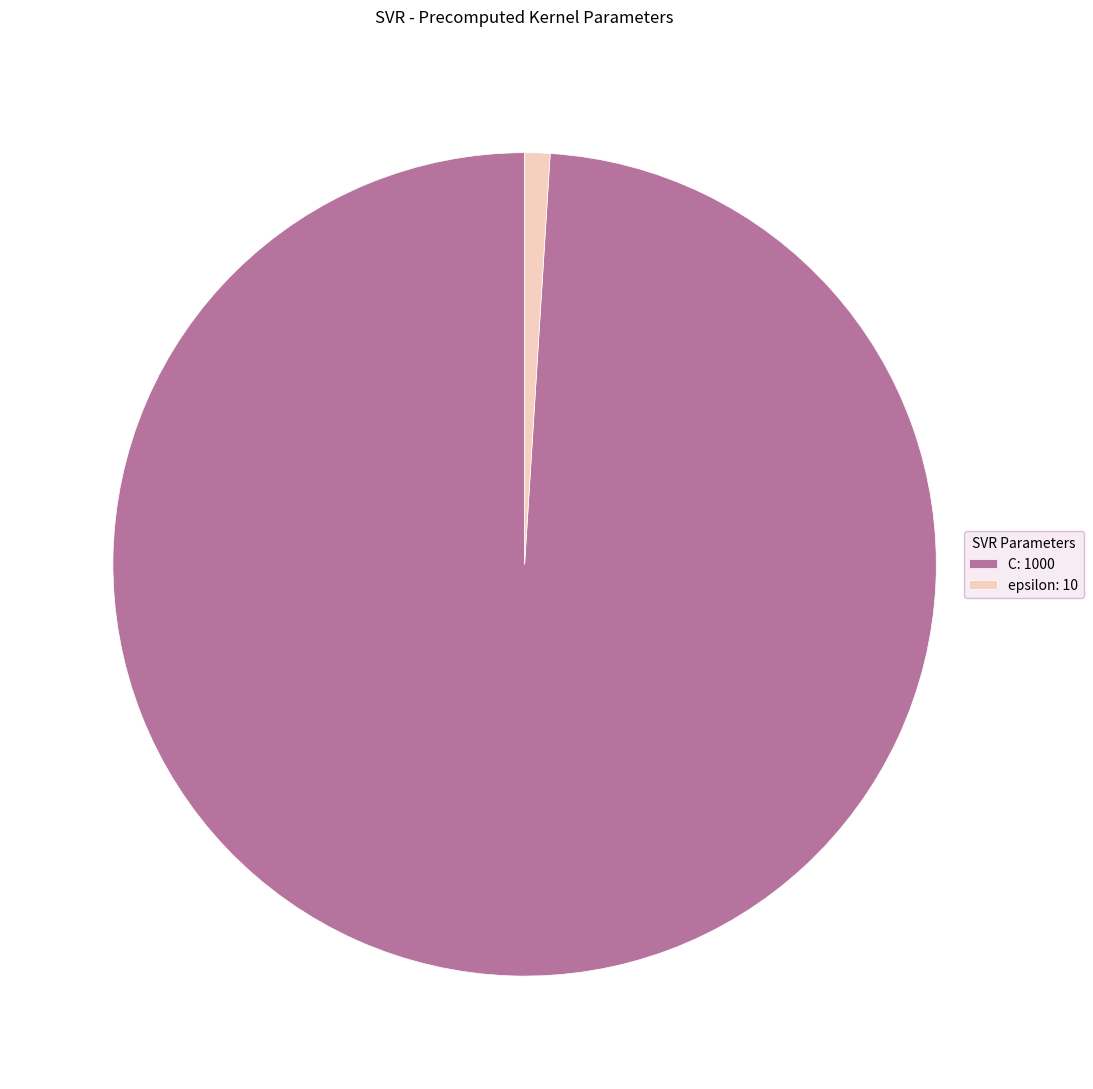

Rank the categories by value from highest to lowest.

C, epsilon